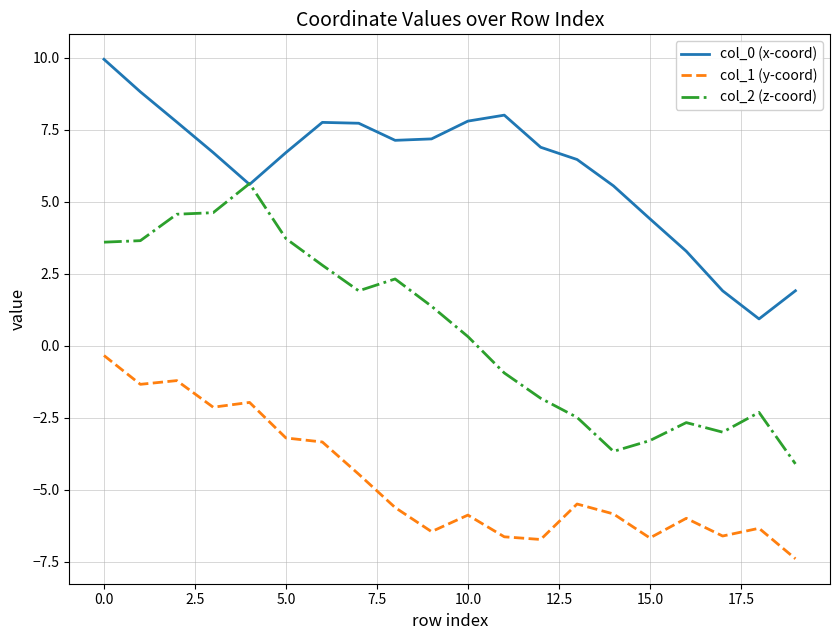

List the series in order of their overall mean, lowest first.

col_1 (y-coord), col_2 (z-coord), col_0 (x-coord)